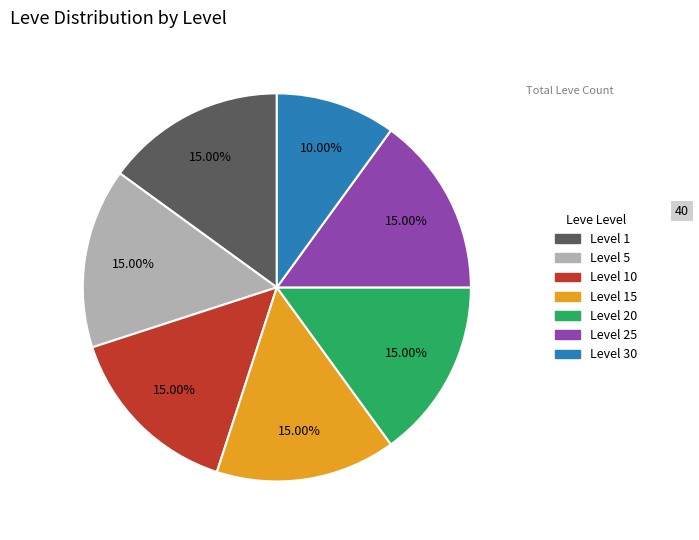

Which slice is the smallest?

Level 30